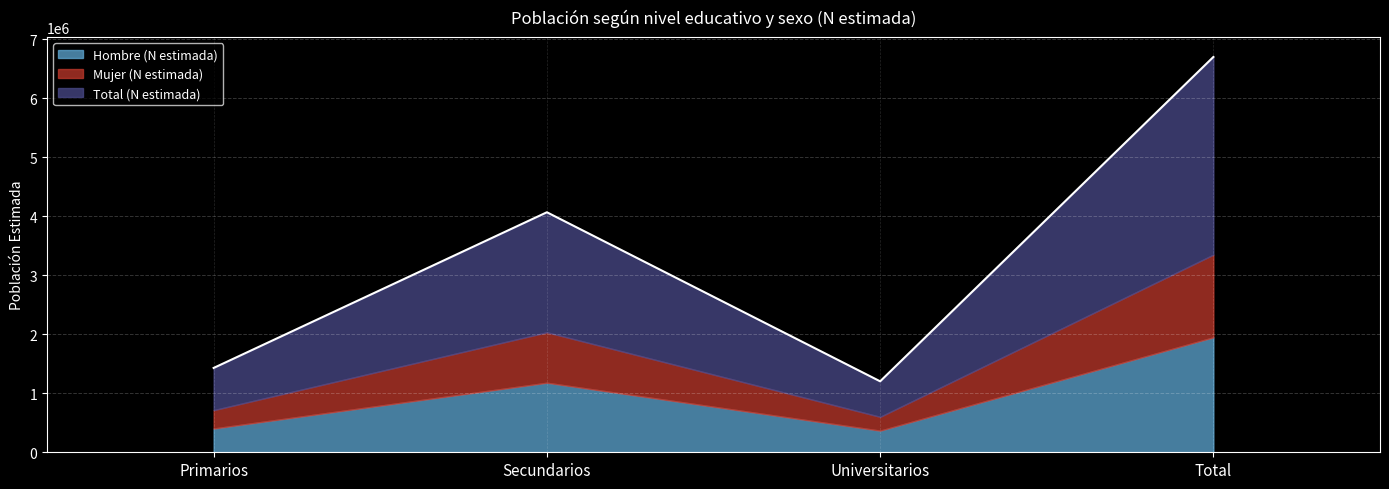

Where is the first local minimum for Hombre (N estimada)?

Universitarios